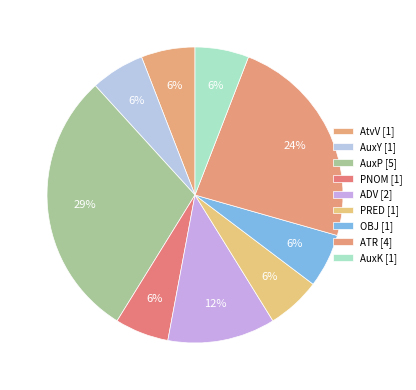

Count the number of slices in the pie.

9